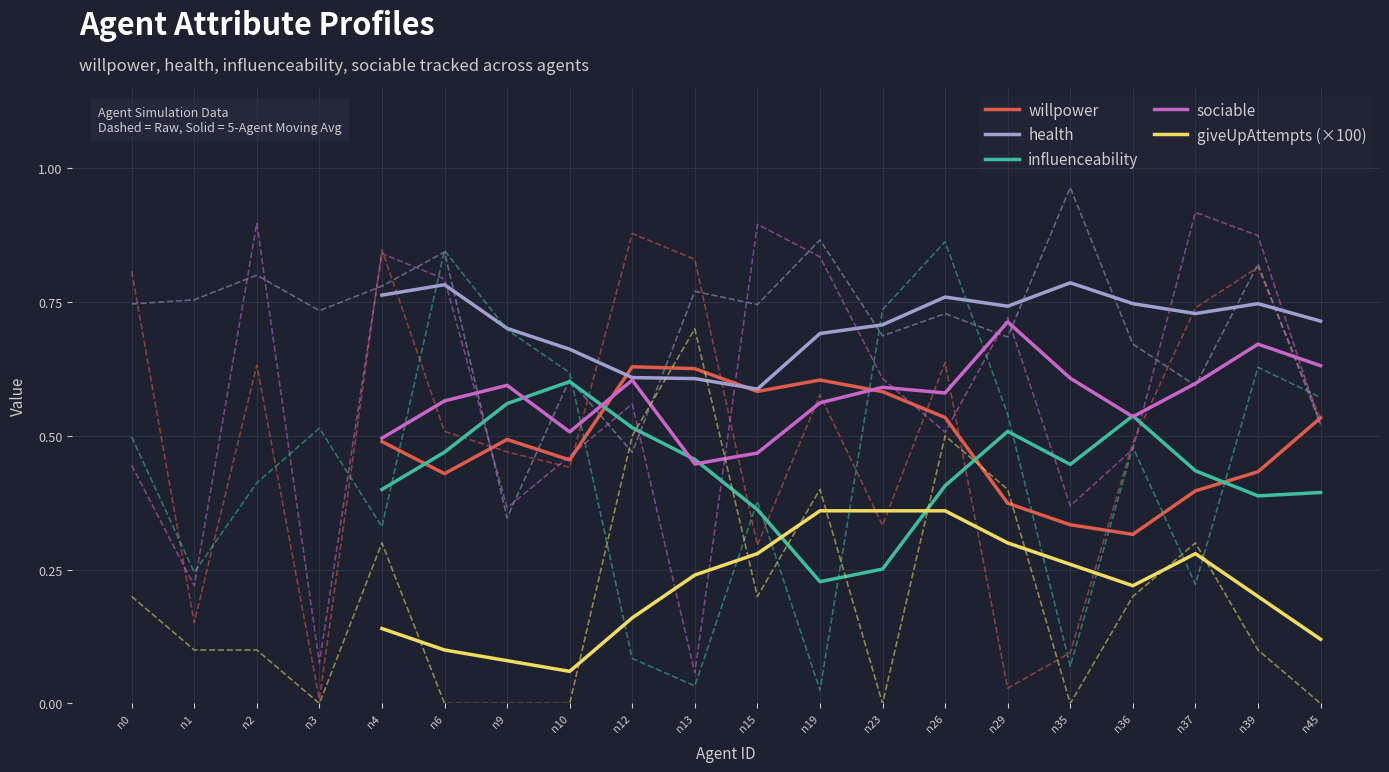

How many categories are shown in the chart?

16